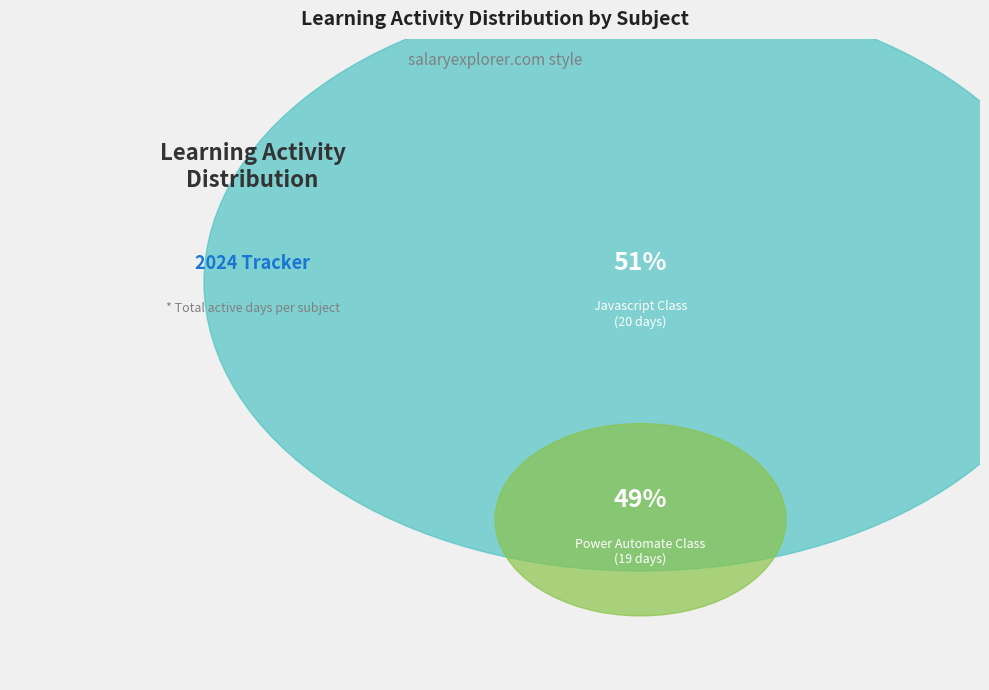

The Javascript Project slice represents 1% of the pie. True or false?

False